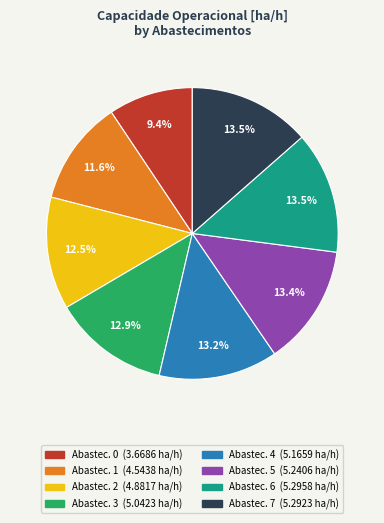

Is there any slice that represents more than half of the pie?

No